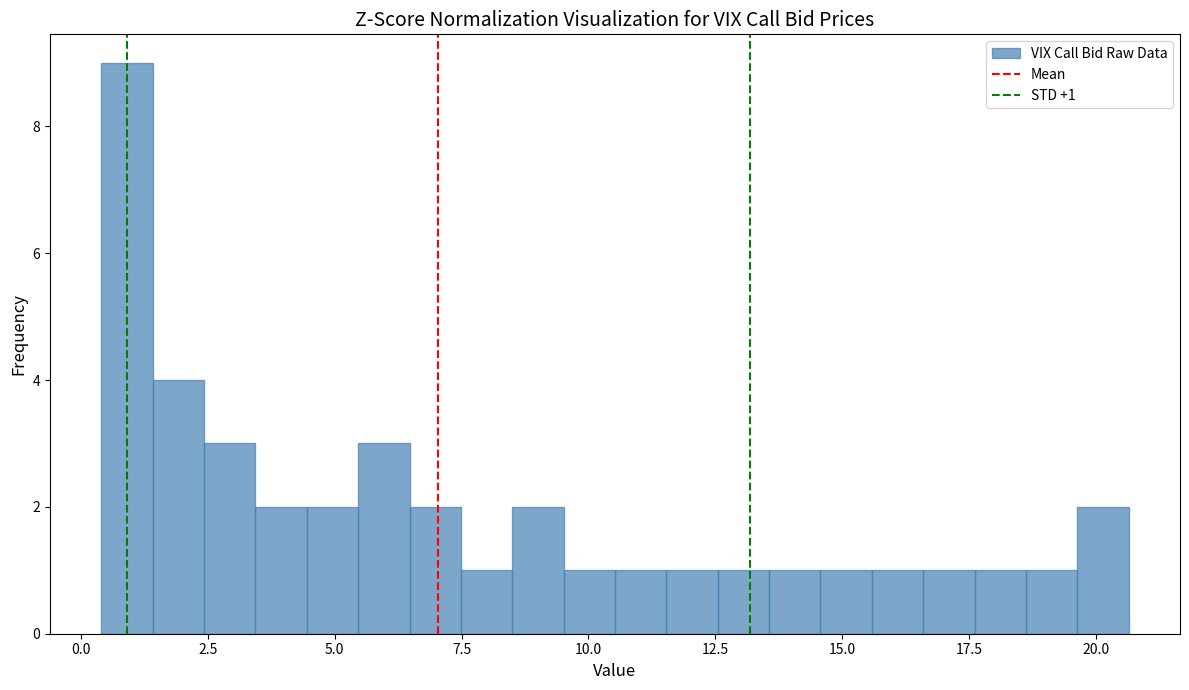

Read against the x-axis, roughly where is the centre of the tallest bar?

1.0